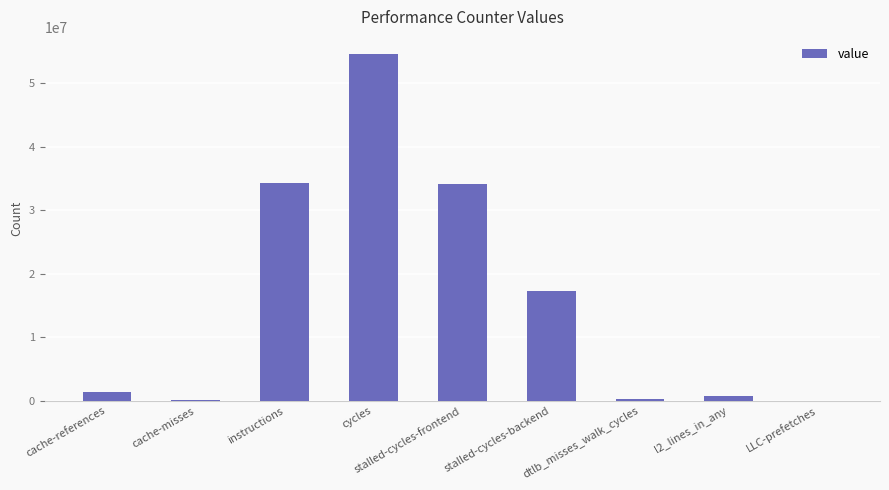

What is the maximum value shown in the chart?

54609305